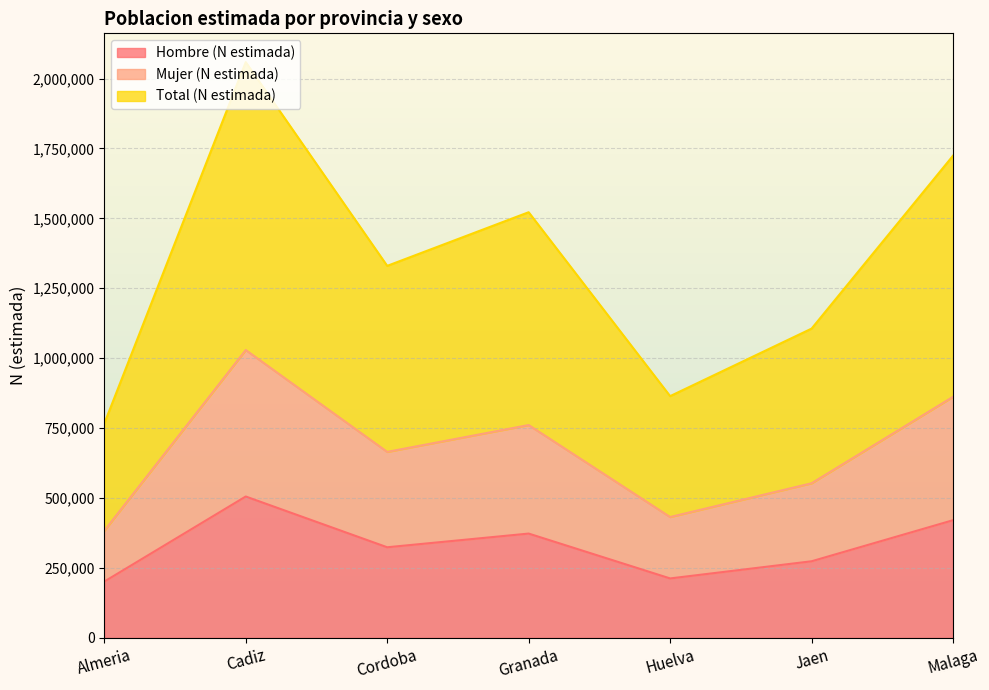

What position from the right is Jaen?

2